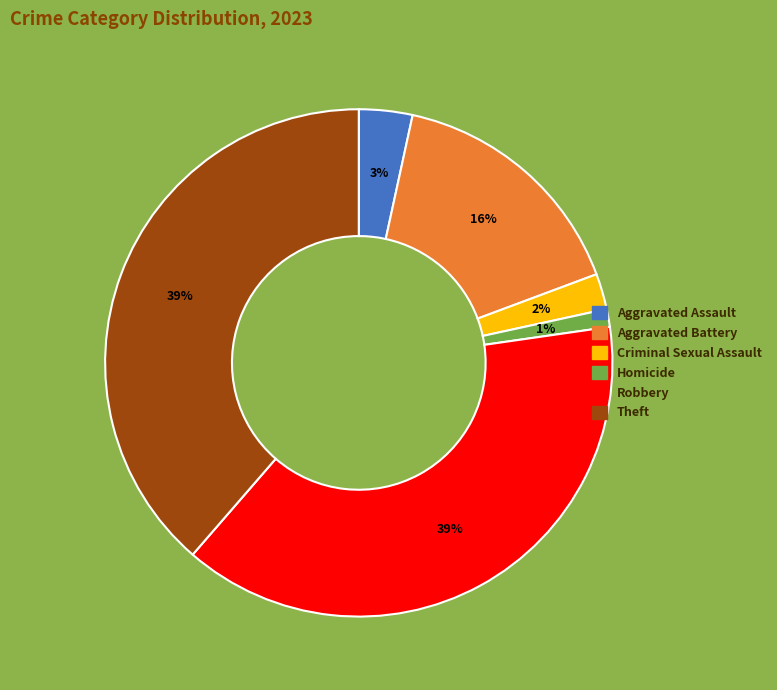

How many segments does this pie chart have?

6